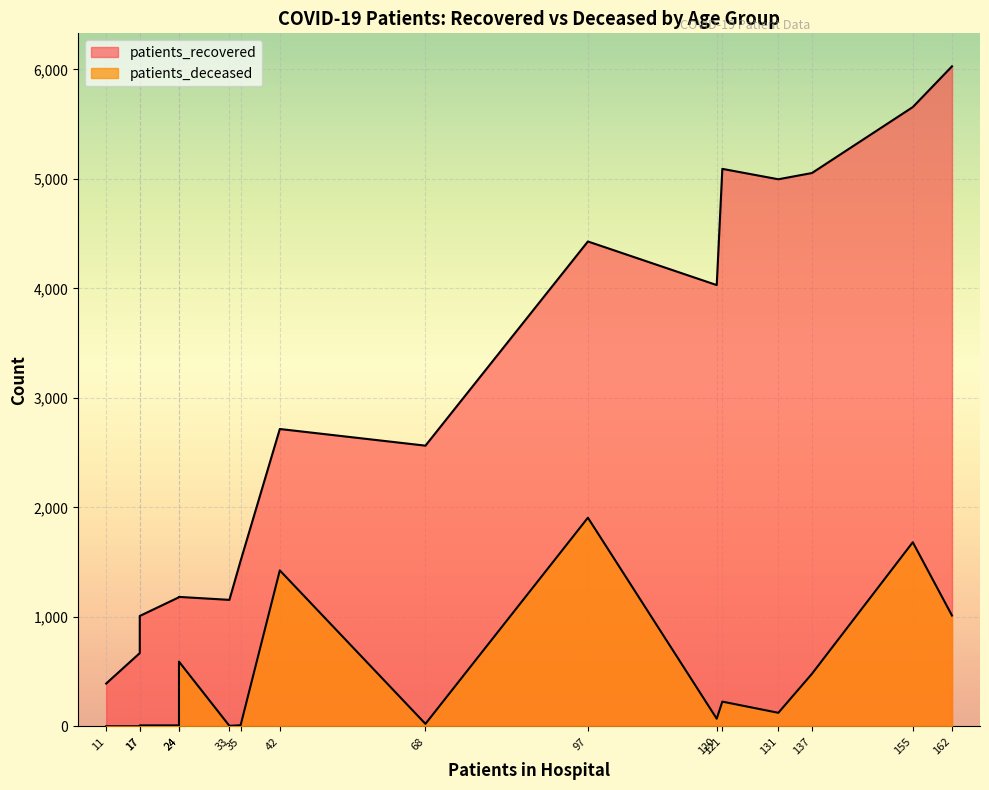

Which series has the largest total across all categories?

patients_recovered